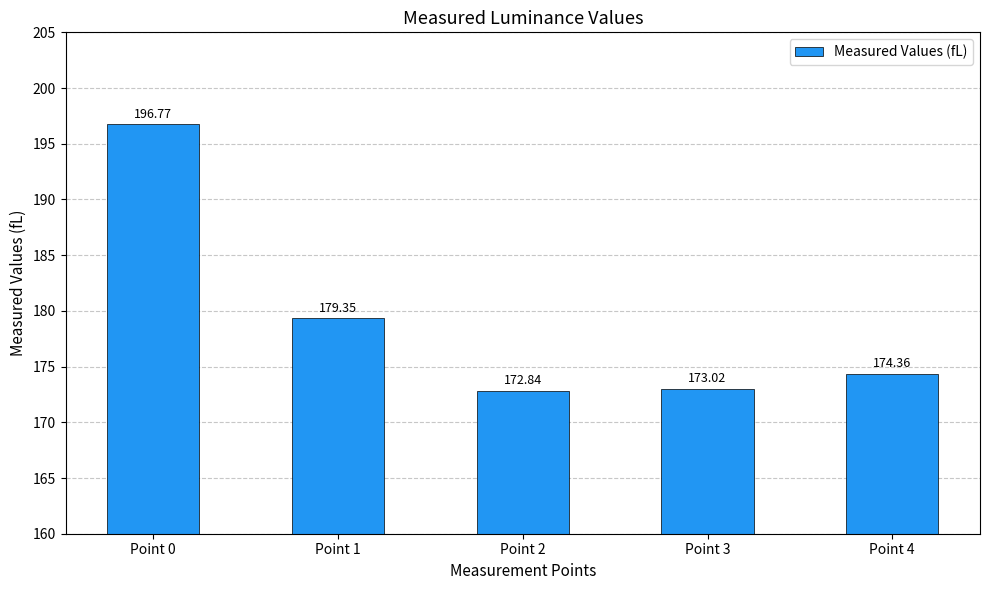

What is the value of the 3rd bar from the left?

172.8